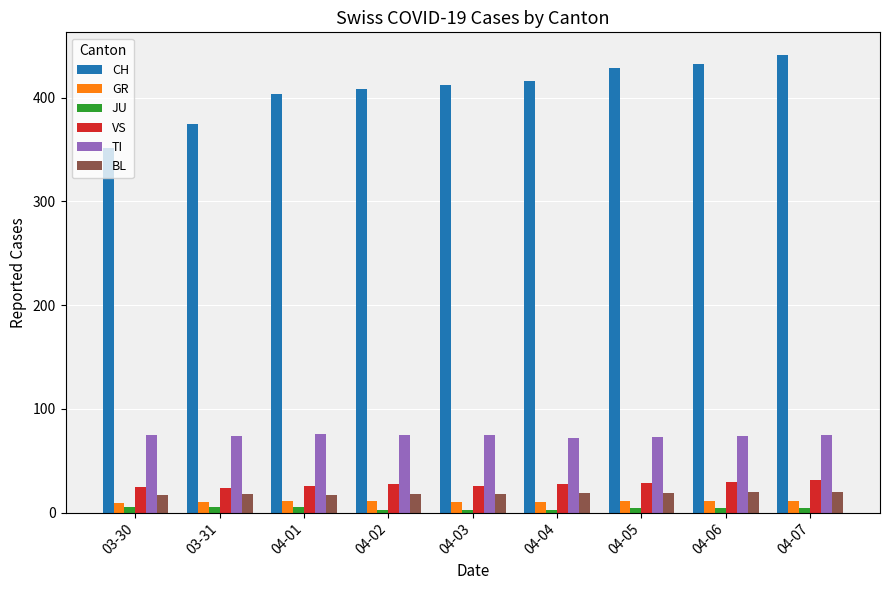

Rank the series by their maximum value, from lowest to highest.

JU, GR, BL, VS, TI, CH